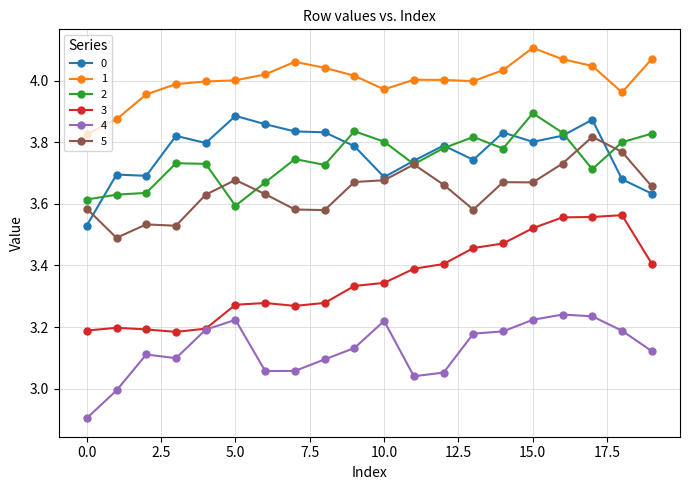

How many categories are shown in the chart?

20